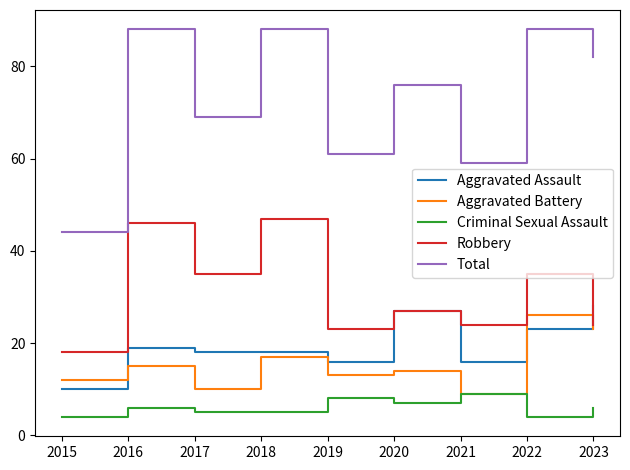

The Aggravated Battery series shows 21 at 2020. True or false?

False